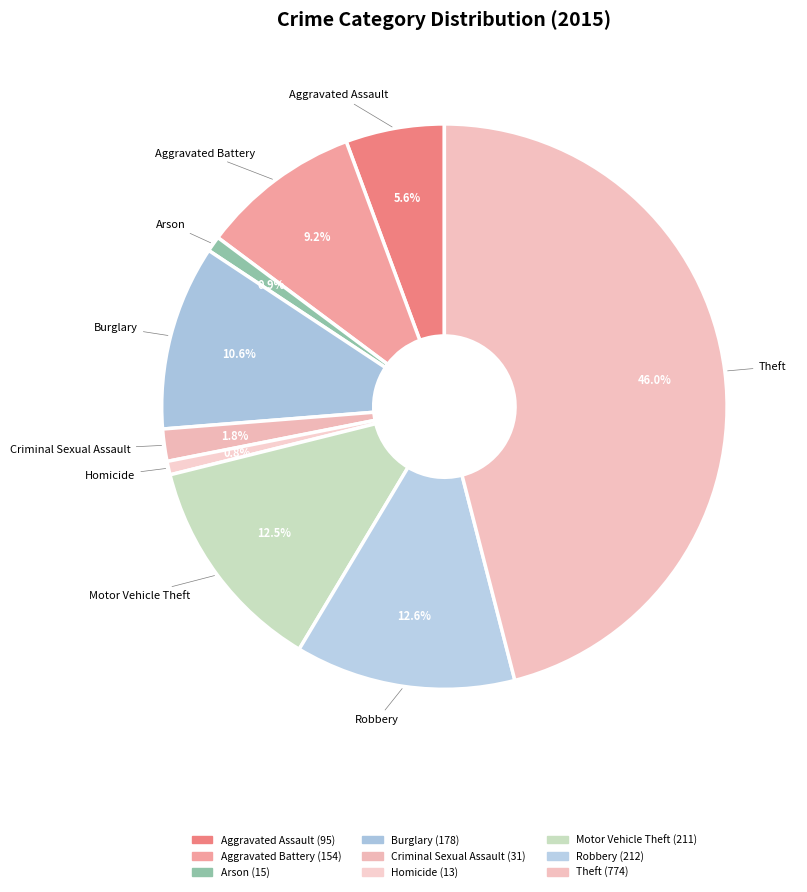

Is it true that Arson is 7% of the pie?

False